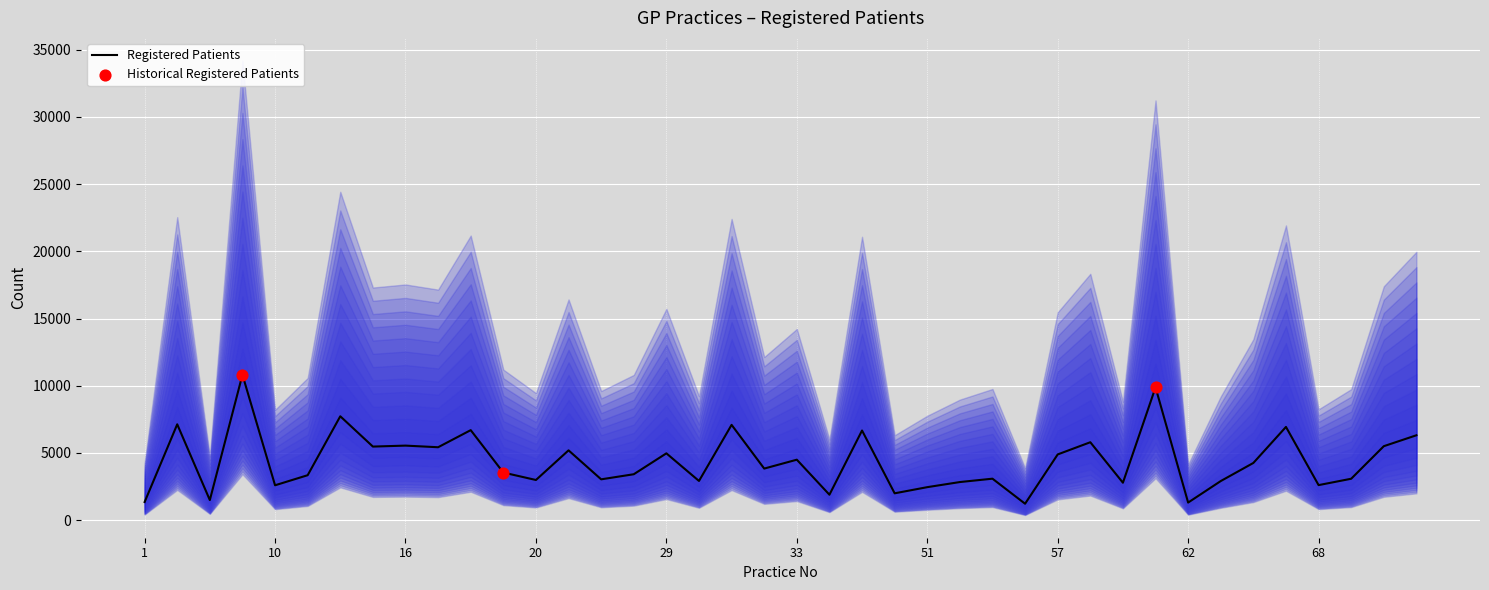

Approximately how many times larger is the value at 57 compared to 13?

1.5